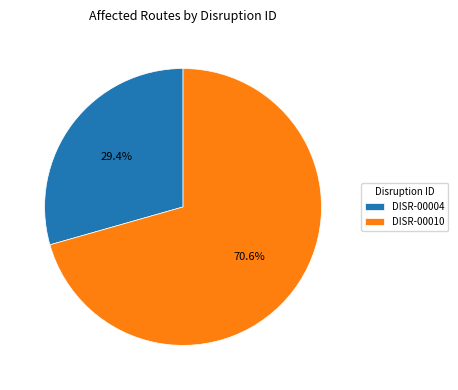

To the nearest percent, what is the difference between the largest and smallest slice percentages?

41%